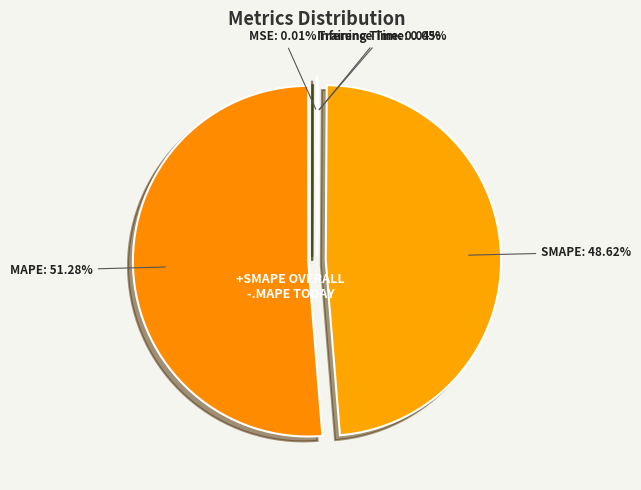

What is the ratio of the value at MAPE to the value at SMAPE?

1.1